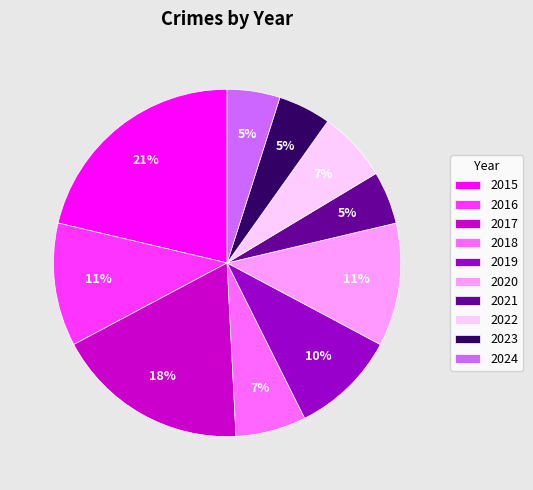

To the nearest percent, what is the combined percentage of 2024 and 2017?

23%